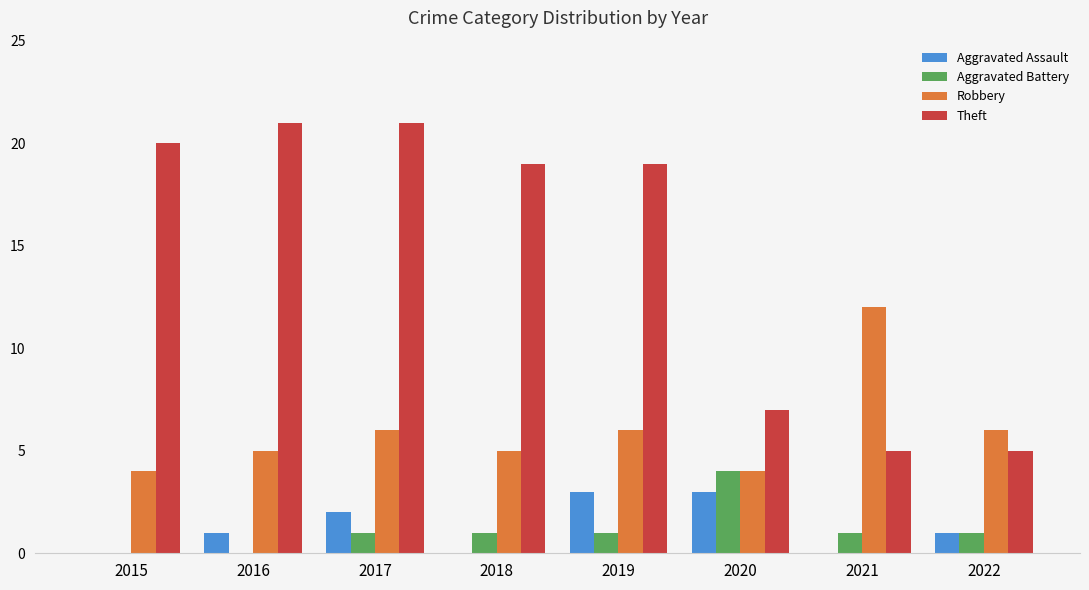

Which series has the largest total across all categories?

Theft